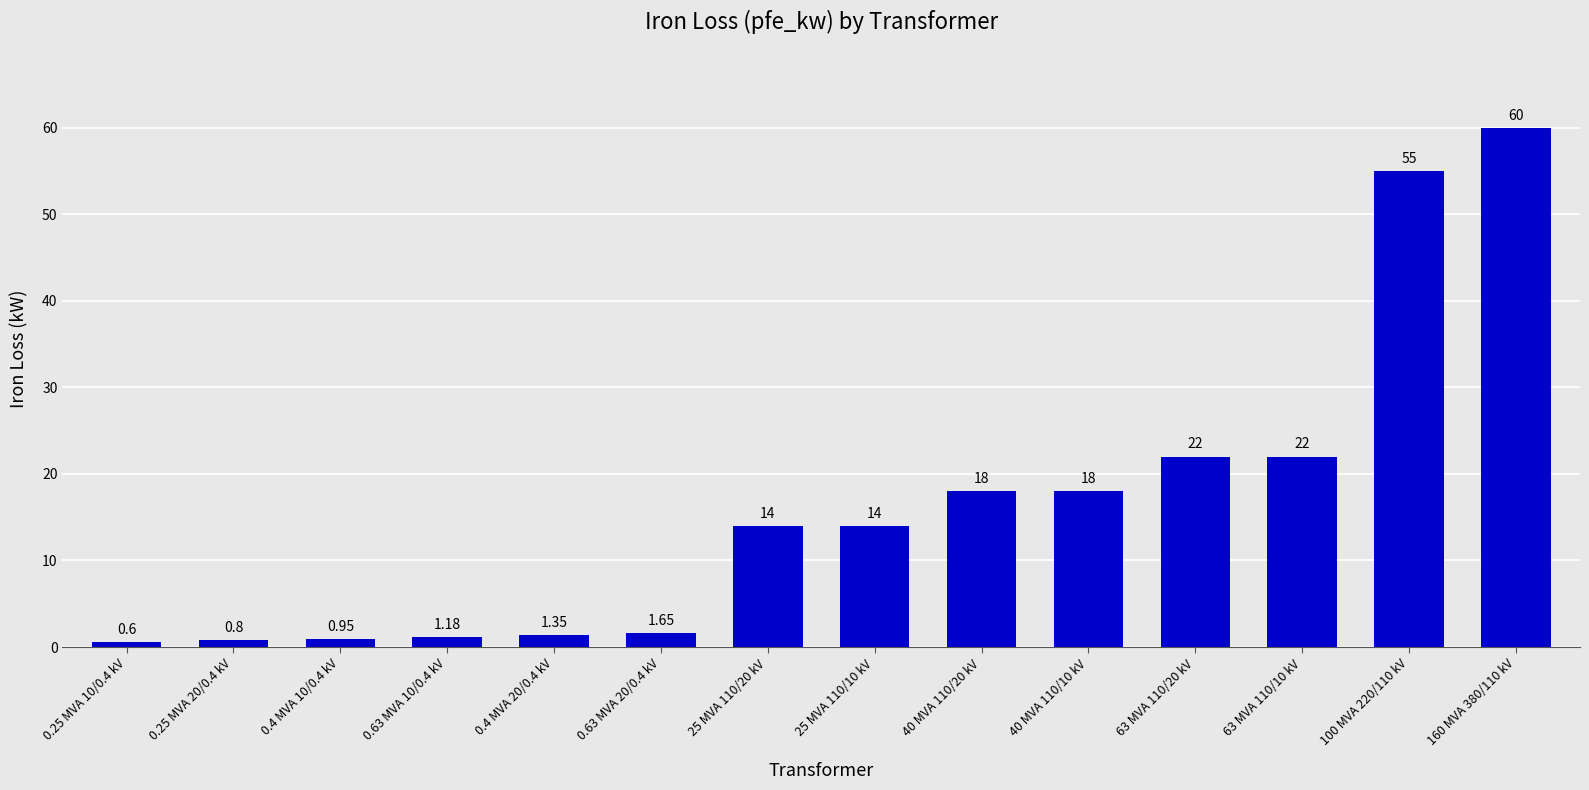

Which has a higher value, 40 MVA 110/10 kV or 0.4 MVA 20/0.4 kV?

40 MVA 110/10 kV